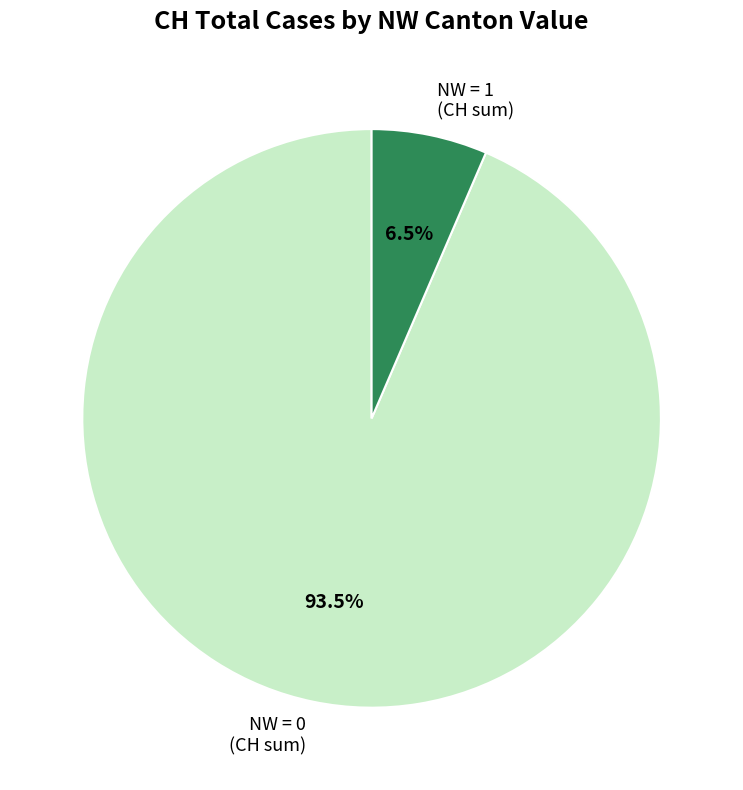

Rank the categories by value from lowest to highest.

NW = 1 (CH sum), NW = 0 (CH sum)